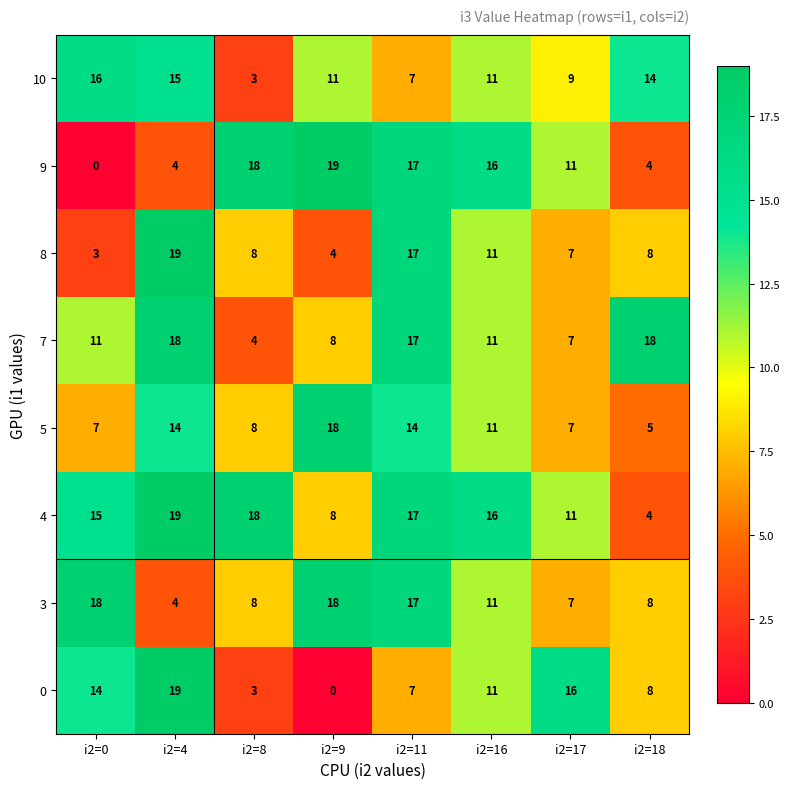

Where is 3 nearest to the value 11?

i2=16